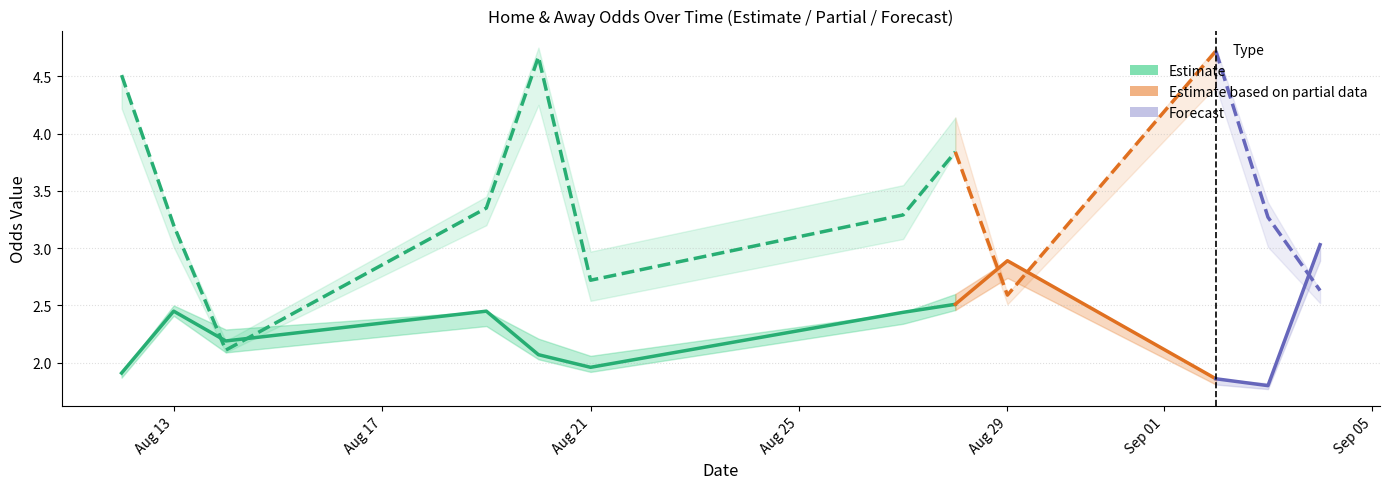

Does the chart have visible grid lines?

Yes